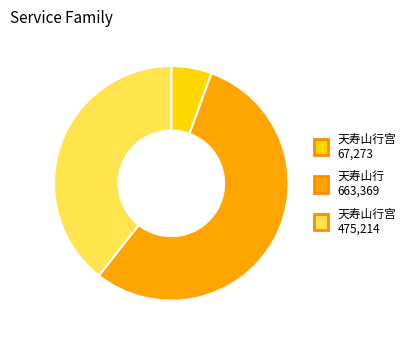

How many segments does this pie chart have?

3